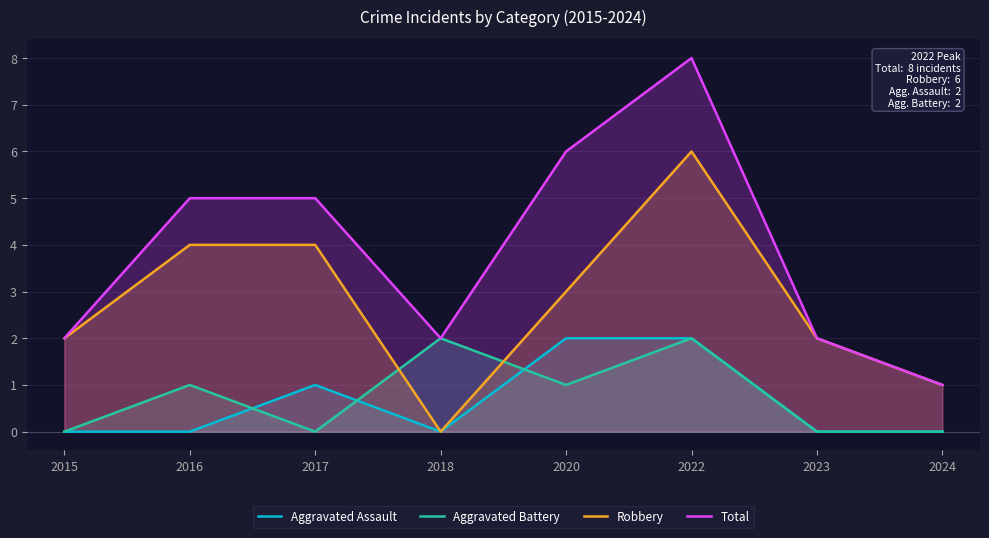

Reading right to left, list all the values displayed in this chart.

Aggravated Assault: 2024=0	2023=0	2022=2	2020=2	2018=0	2017=1	2016=0	2015=0
Aggravated Battery: 2024=0	2023=0	2022=2	2020=1	2018=2	2017=0	2016=1	2015=0
Robbery: 2024=1	2023=2	2022=6	2020=3	2018=0	2017=4	2016=4	2015=2
Total: 2024=1	2023=2	2022=8	2020=6	2018=2	2017=5	2016=5	2015=2